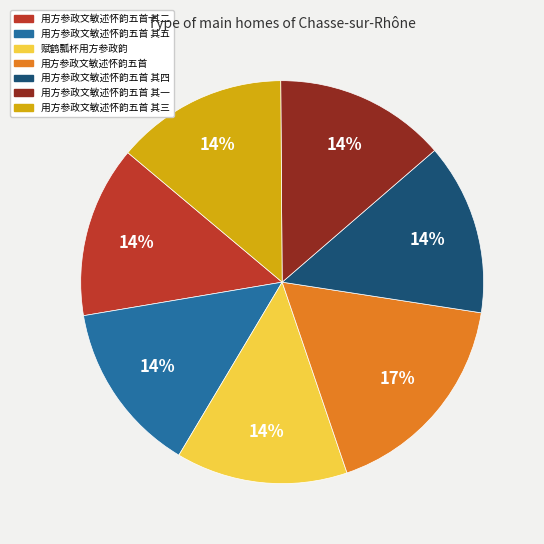

Do 用方参政文敏述怀韵五首 其一 and 赋鹤瓢杯用方参政韵 together represent more than half of the pie?

No